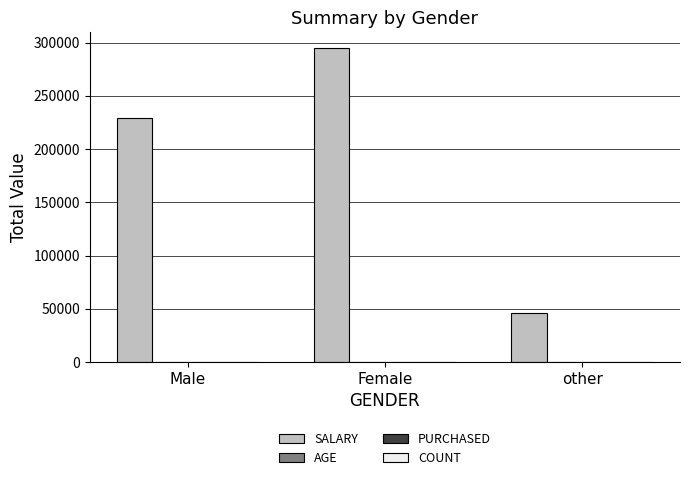

Is it true that SALARY equals 229000 at Male?

True